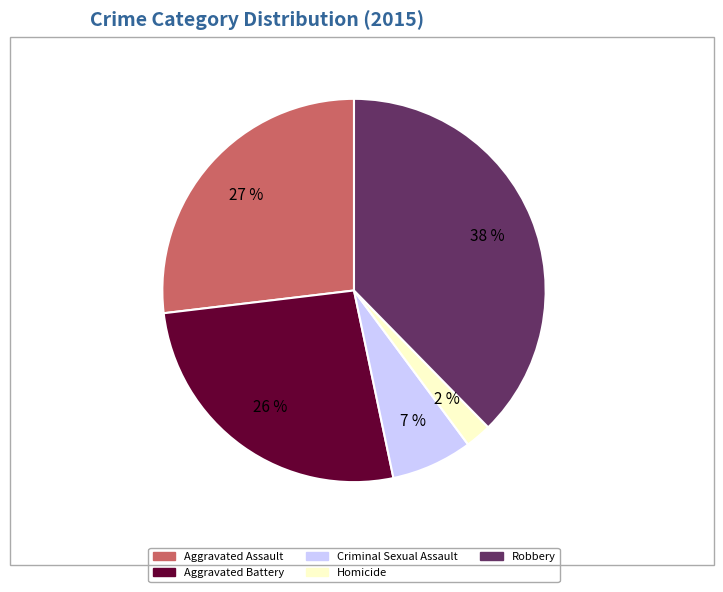

Which has a higher value, Robbery or Criminal Sexual Assault?

Robbery